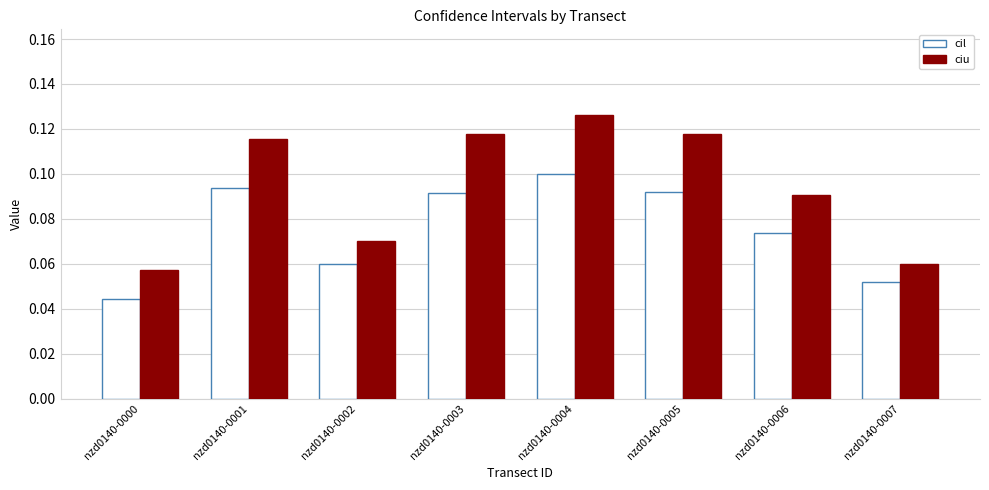

List the series in order of their peak value, highest first.

ciu, cil